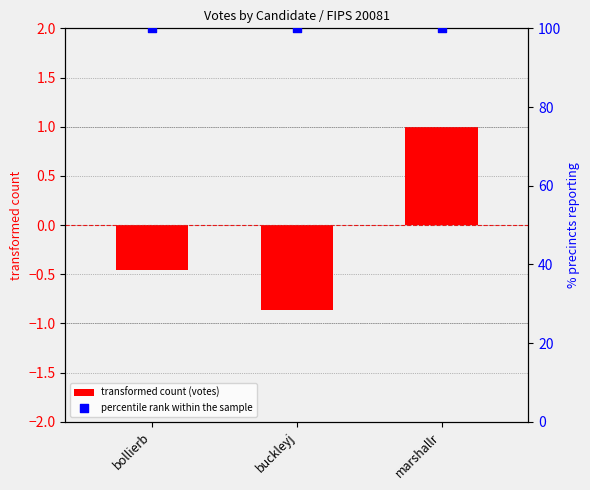

At which category is the sum across all series the highest?

marshallr